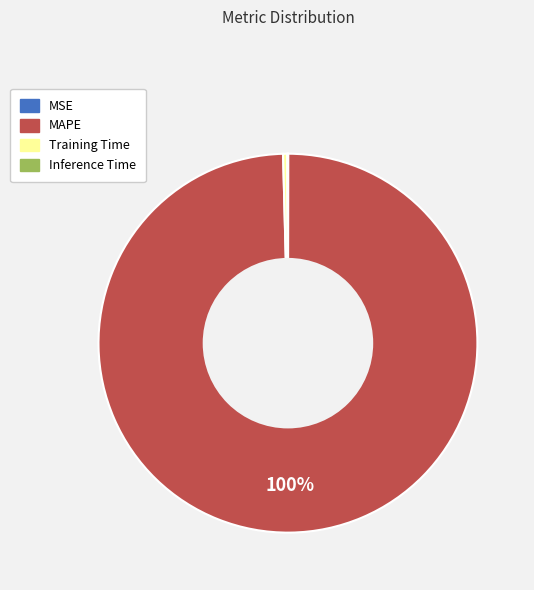

True or false: MAPE accounts for 100% of the total.

True